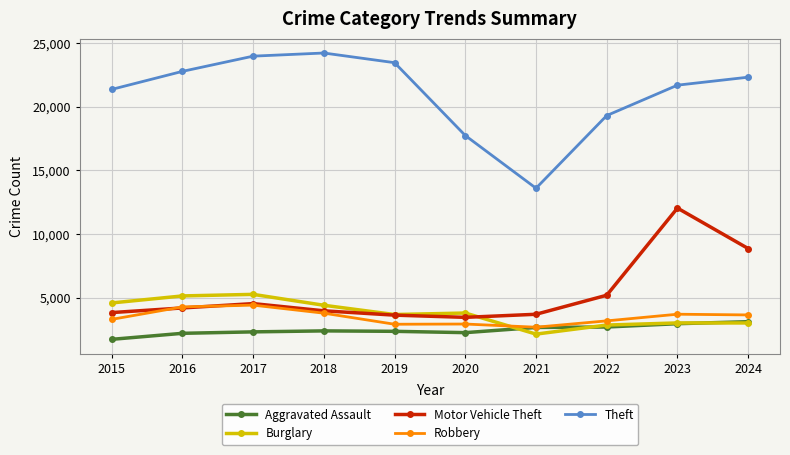

Between 2015 and 2018, which series saw the biggest shift?

Theft